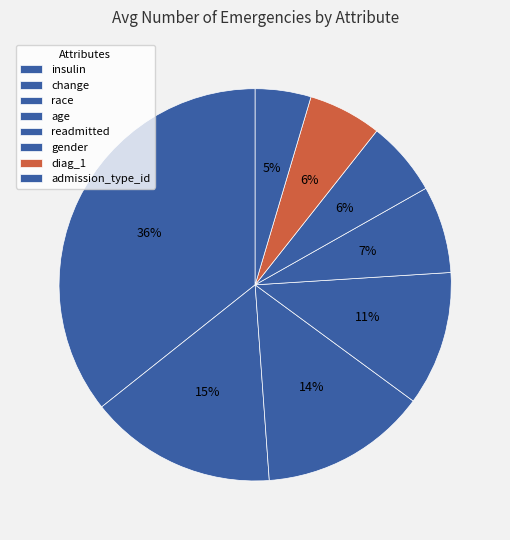

To the nearest percent, what percentage of the pie is diag_1?

6%